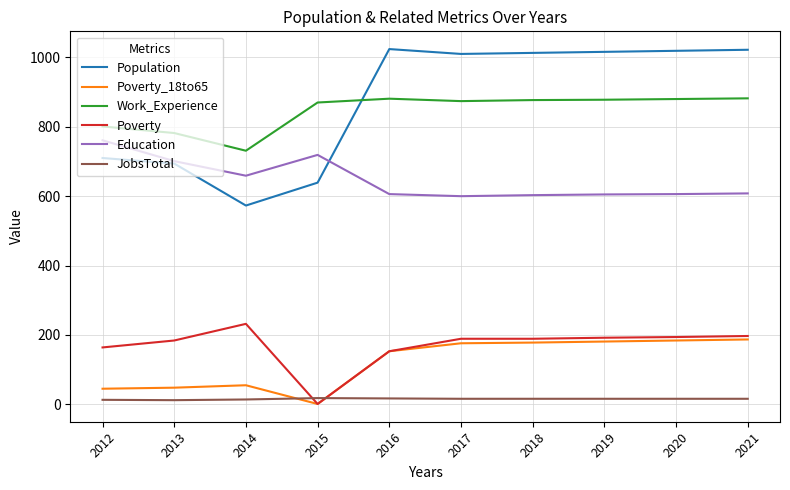

At which label does Population reach its minimum?

2014